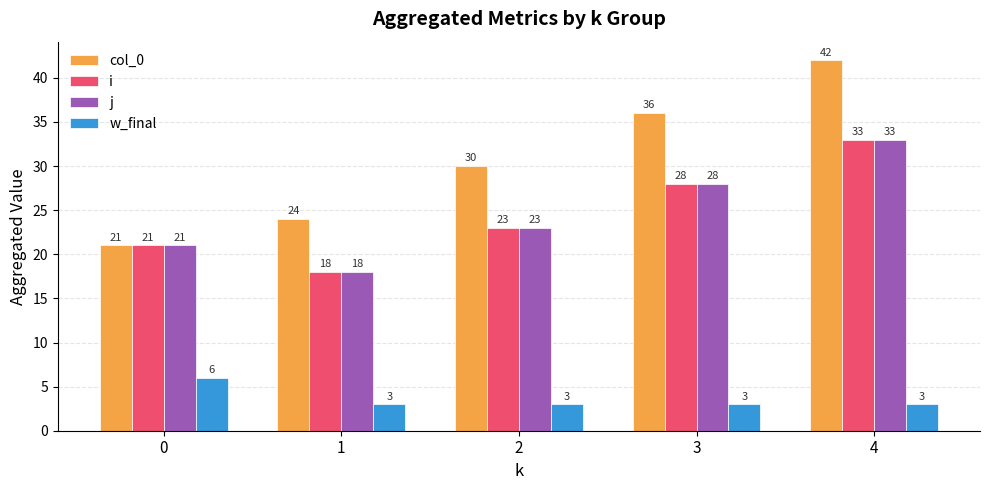

The i series shows 30 at 0. True or false?

False